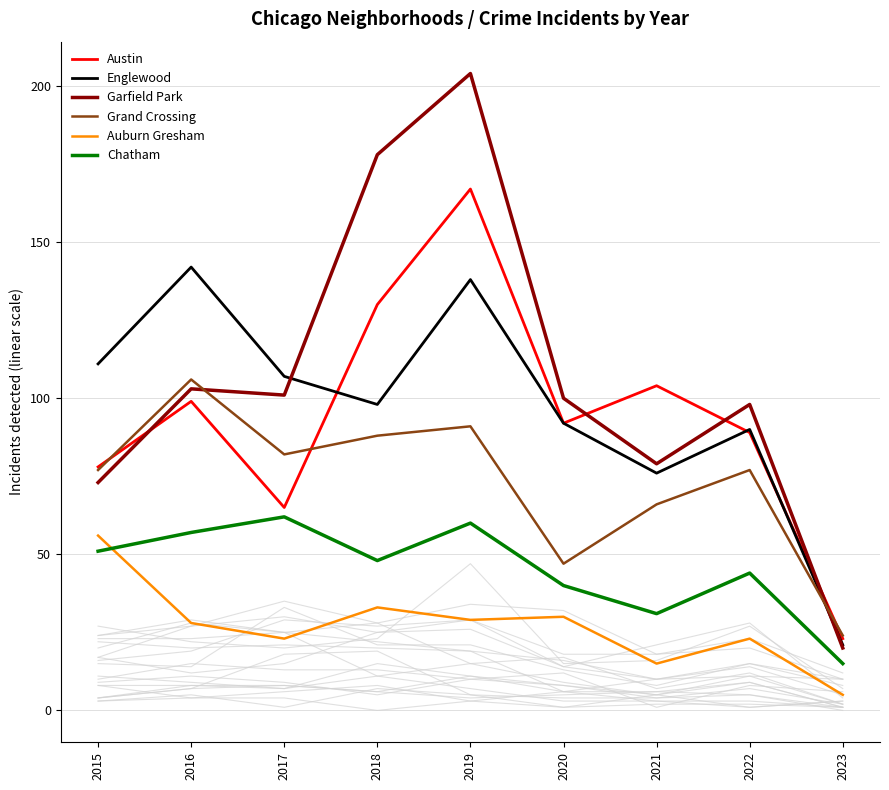

Which series changed the most between 2016 and 2017?

Englewood